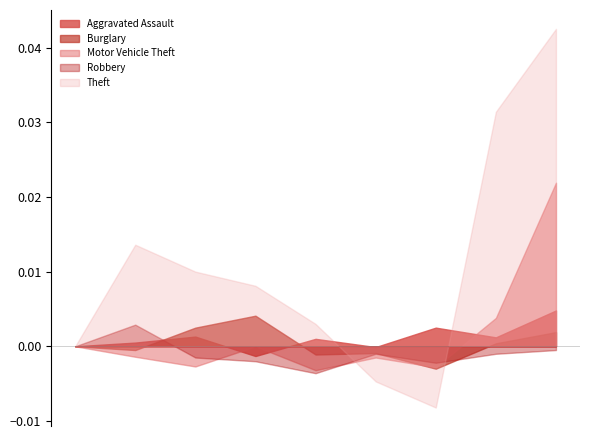

What are all the series names shown in the legend?

Aggravated Assault, Burglary, Motor Vehicle Theft, Robbery, Theft